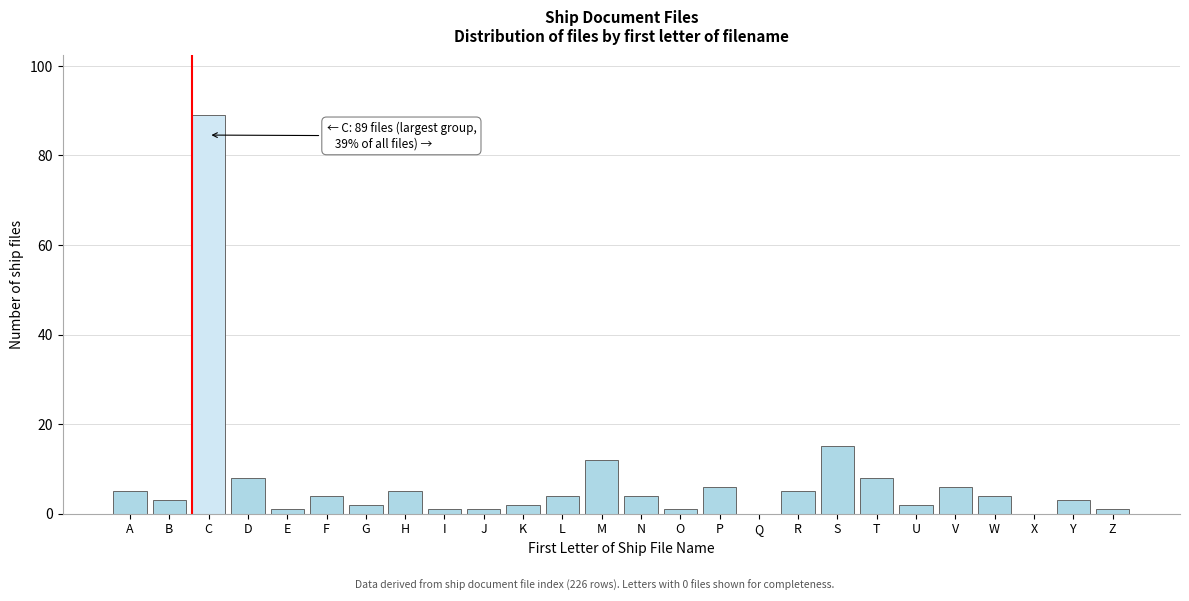

Reading left to right, list all the values displayed in this chart.

A=5	B=3	C=89	D=8	E=1	F=4	G=2	H=5	I=1	J=1	K=2	L=4	M=12	N=4	O=1	P=6	Q=0	R=5	S=15	T=8	U=2	V=6	W=4	X=0	Y=3	Z=1